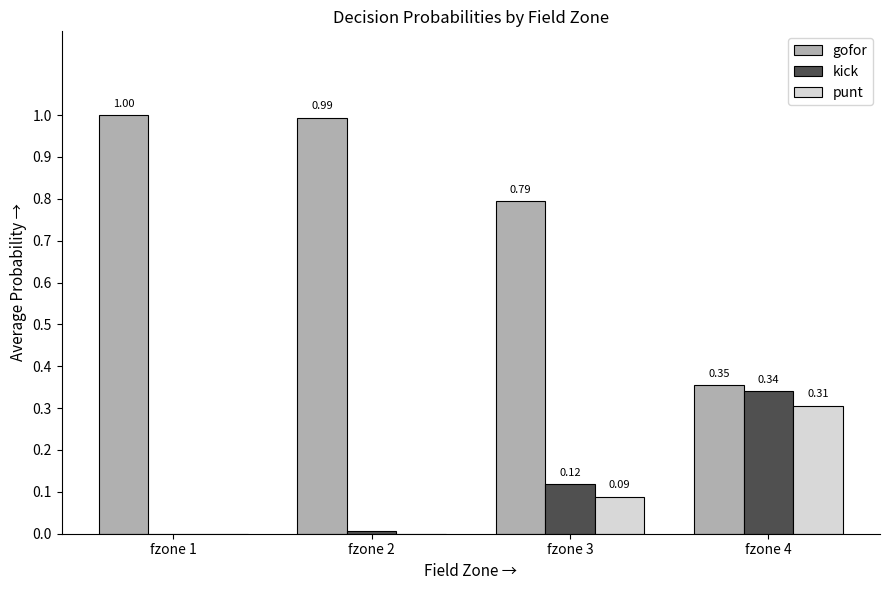

Which series changed the most between fzone 1 and fzone 4?

gofor